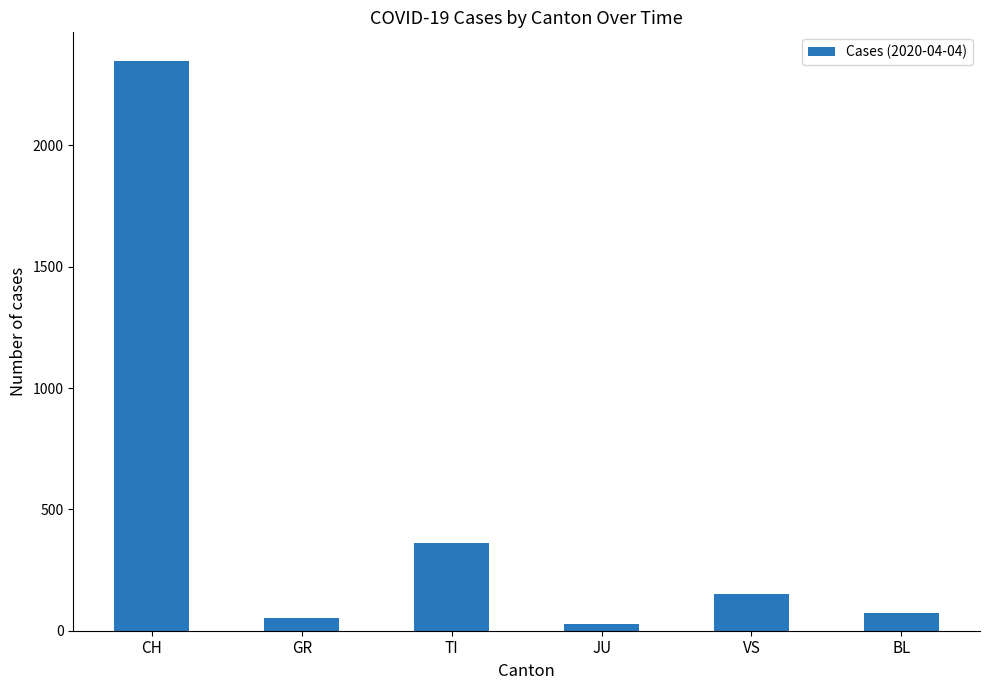

How many series are shown in this chart?

1